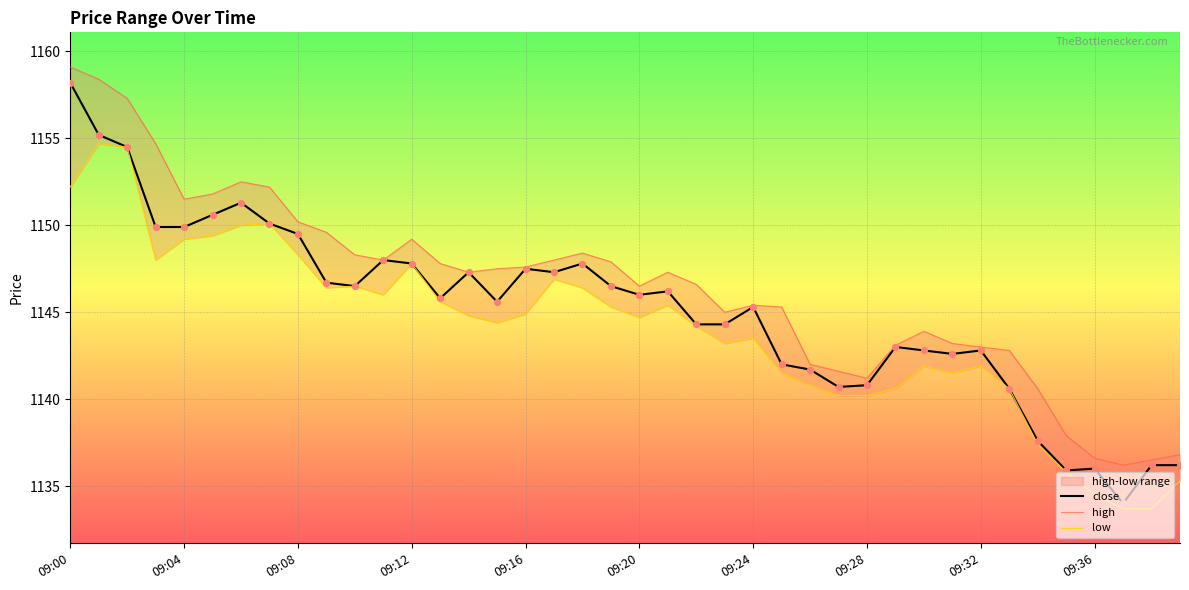

Which series contains the highest Y value?

high